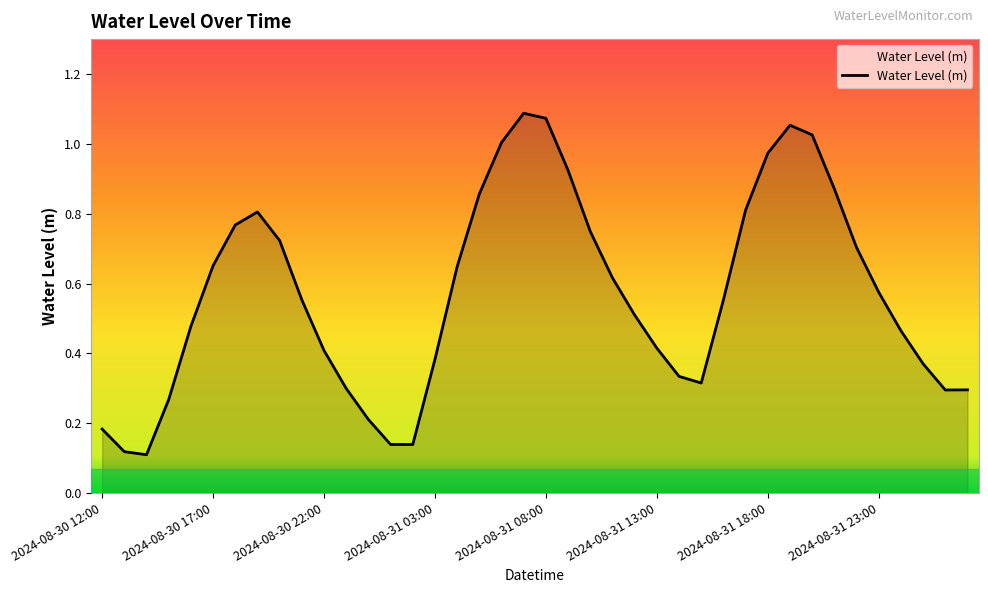

What is the greatest value displayed?

1.1